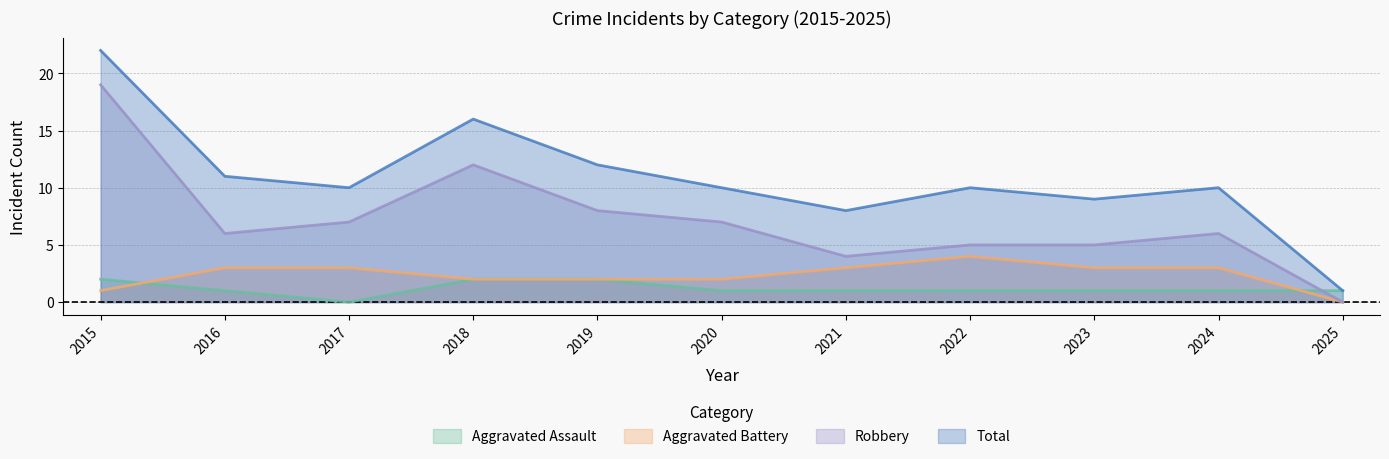

Reading right to left, what are all the values shown in this chart?

Aggravated Assault: 1	1	1	1	1	1	2	2	0	1	2
Aggravated Battery: 0	3	3	4	3	2	2	2	3	3	1
Robbery: 0	6	5	5	4	7	8	12	7	6	19
Total: 1	10	9	10	8	10	12	16	10	11	22